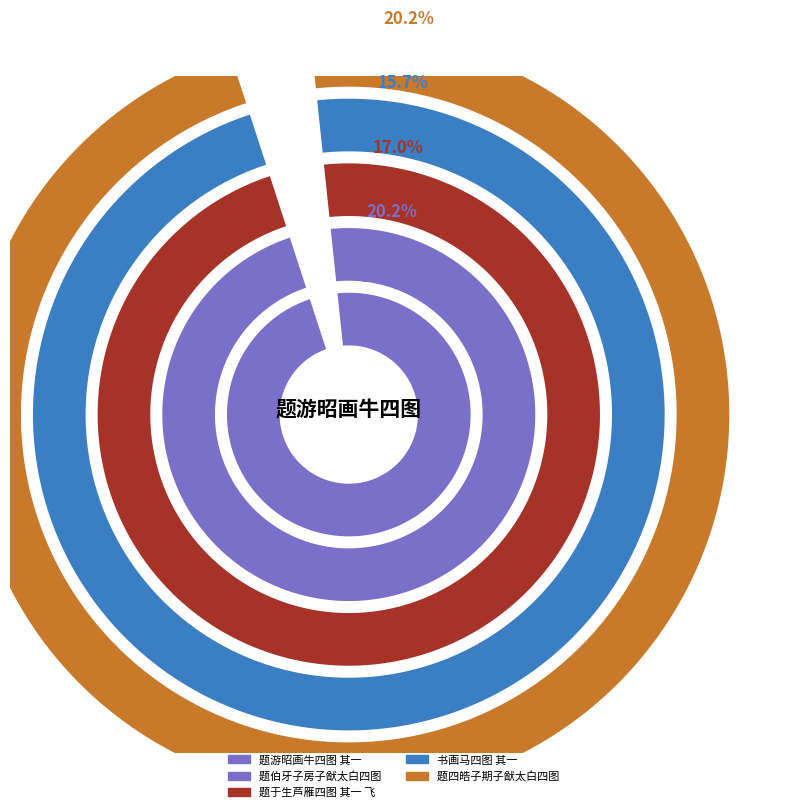

What percentage do 题游昭画牛四图 其一 and 题于生芦雁四图 其一 飞 together represent?

43.9%